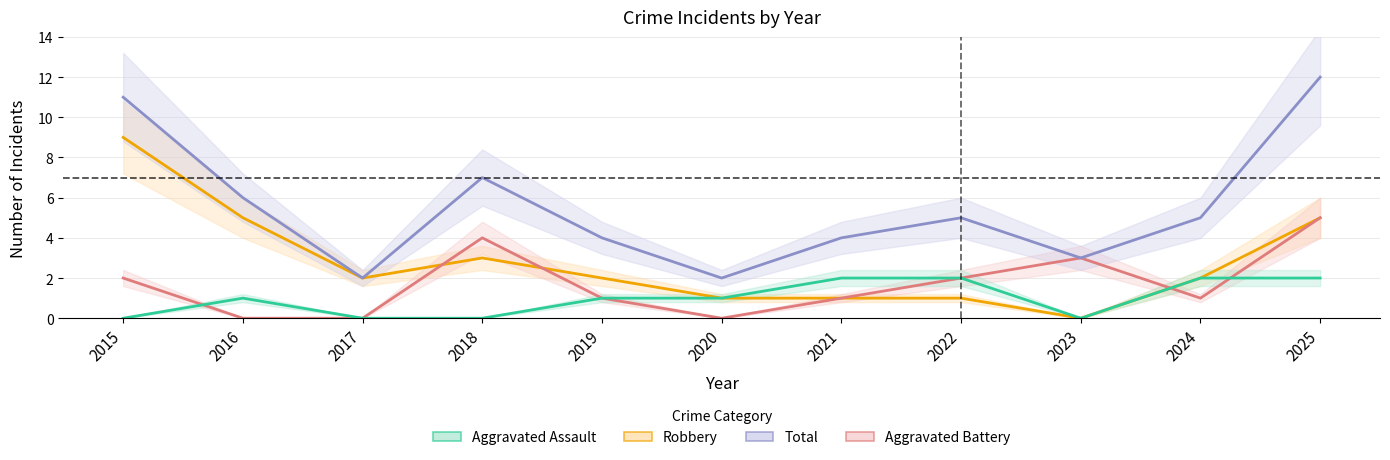

Between 2025 and 2015, which is larger?

2025